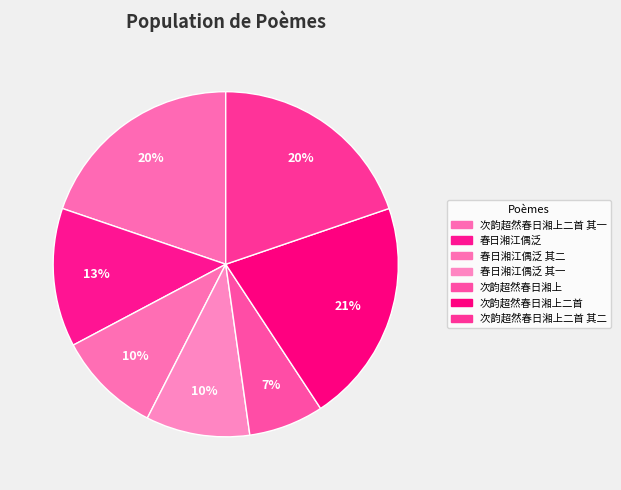

How much of the chart is everything except 次韵超然春日湘上二首 其一?

80.2%